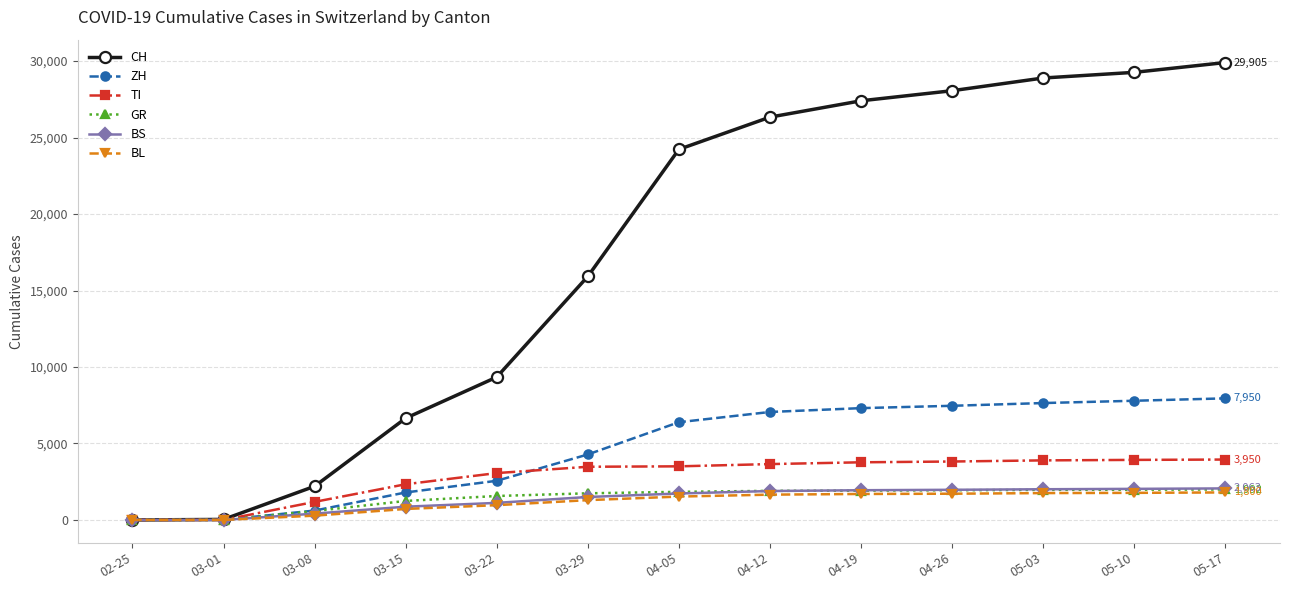

At which label is TI closest to 1975?

03-15